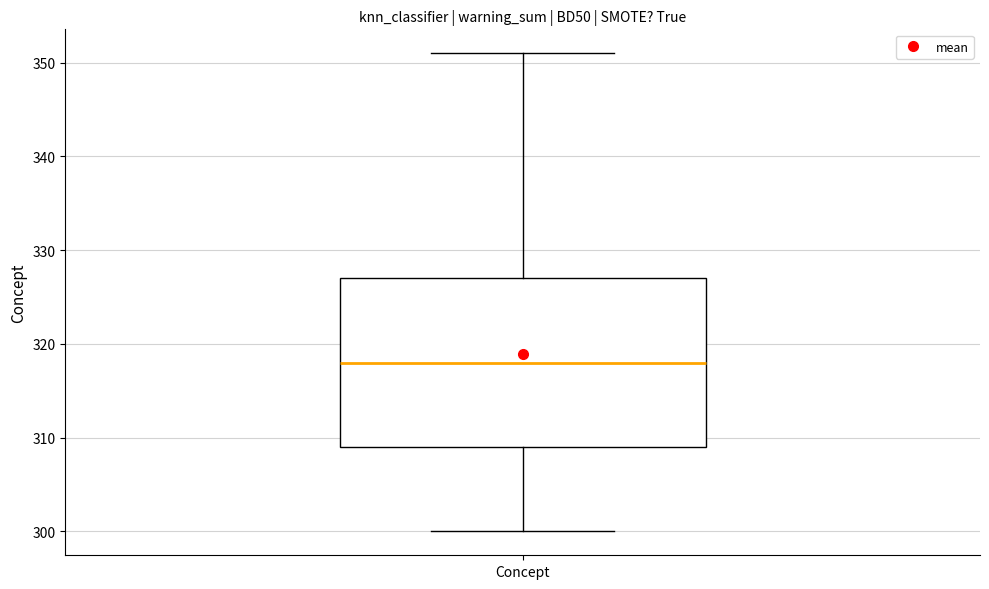

Where does the upper whisker of the box for Concept end on the y-axis? The values are not printed on the chart, so give them approximately, as read against the axis.

351